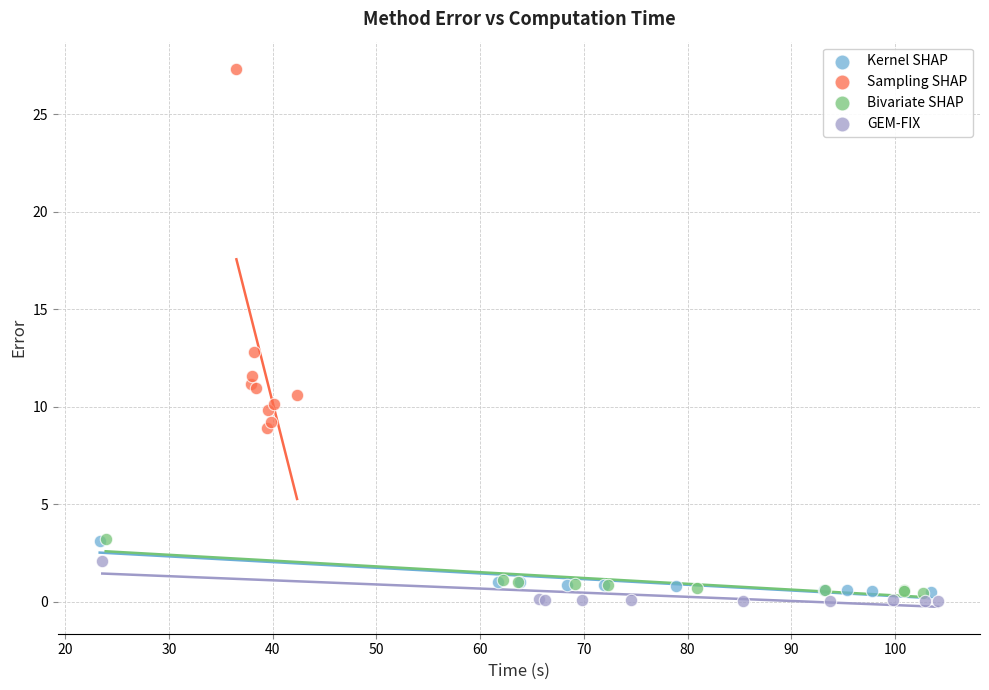

Which series reaches the maximum Y coordinate?

Sampling SHAP